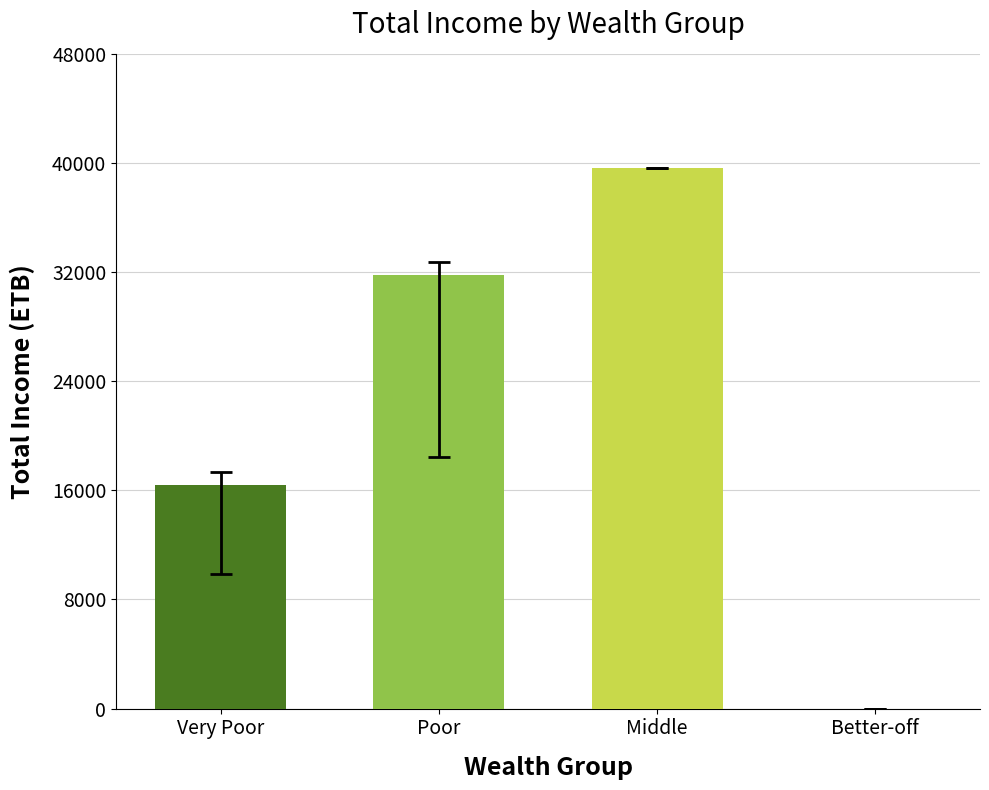

What is the maximum value shown in the chart?

39600.0